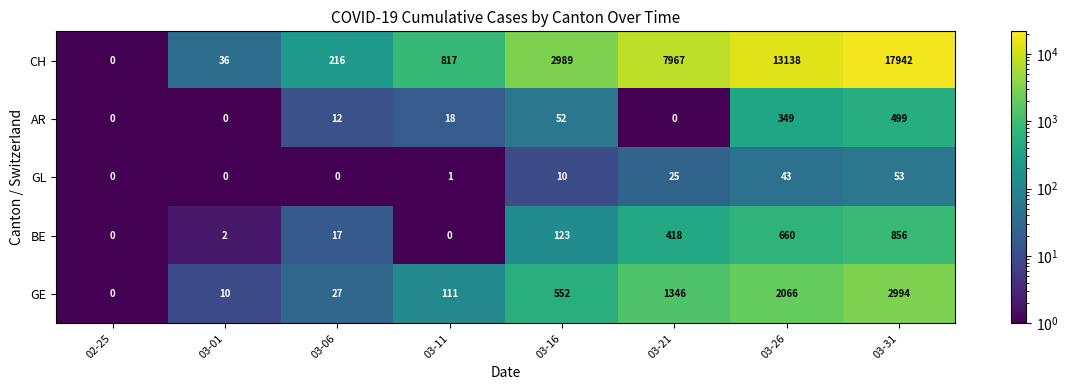

What is the total value across all series at 03-16?

3726